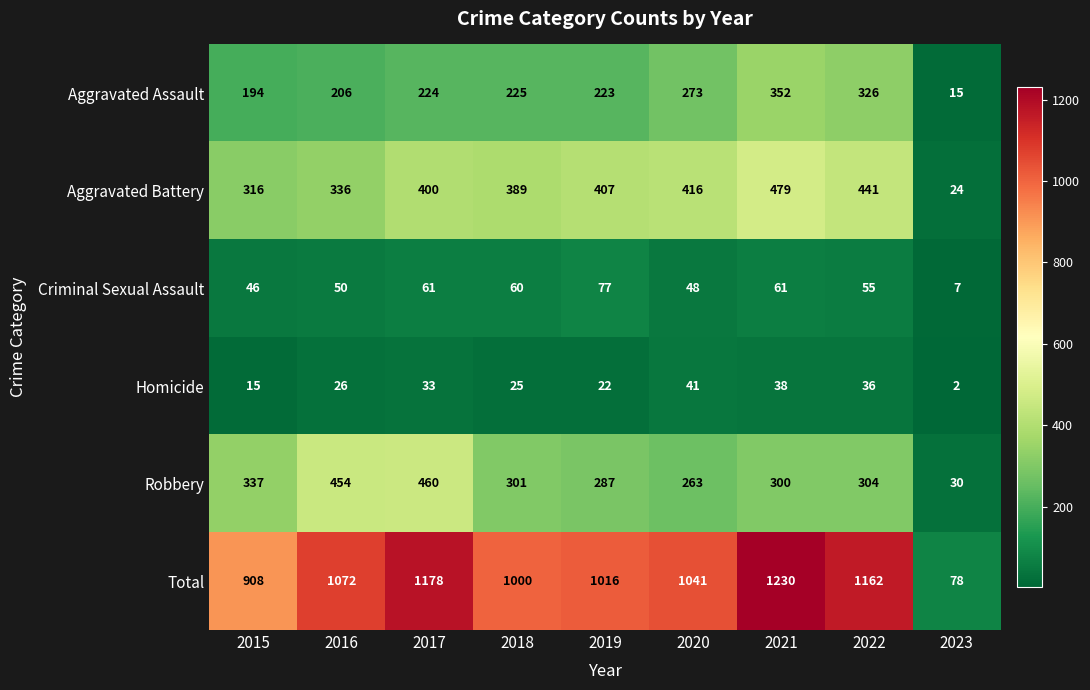

What is the sum of the Robbery values at 2017 and 2019?

747